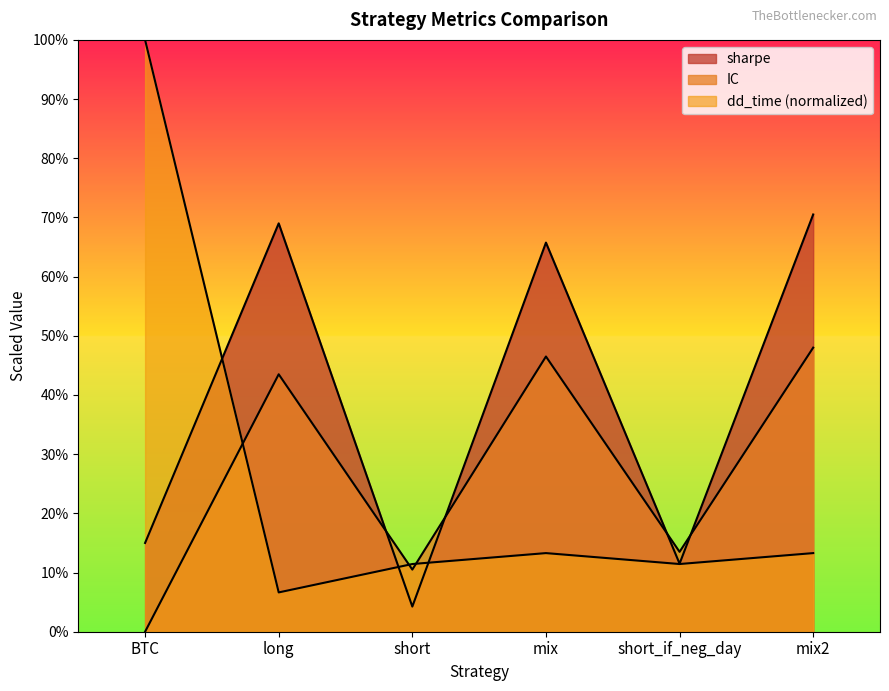

What is the difference between the IC values at mix2 and short_if_neg_day?

34.5